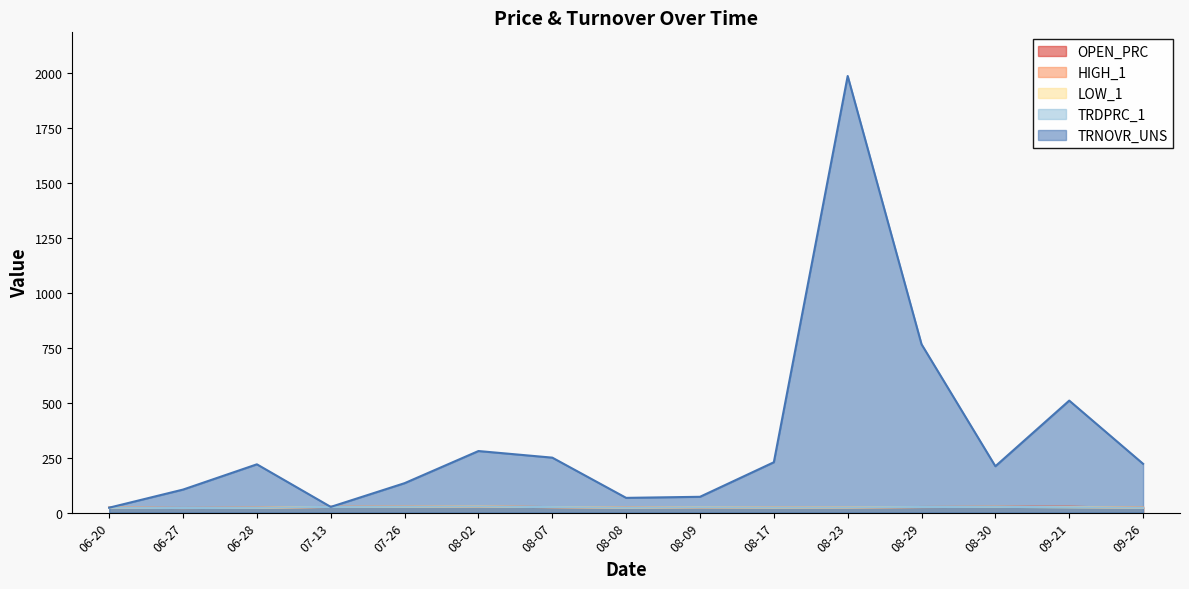

How many lines are shown in the chart?

5